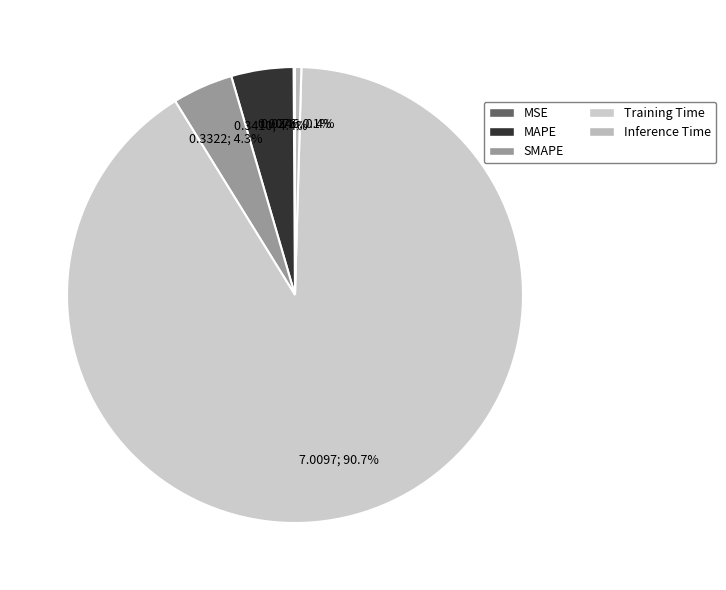

What is the smallest slice in the pie chart?

MSE